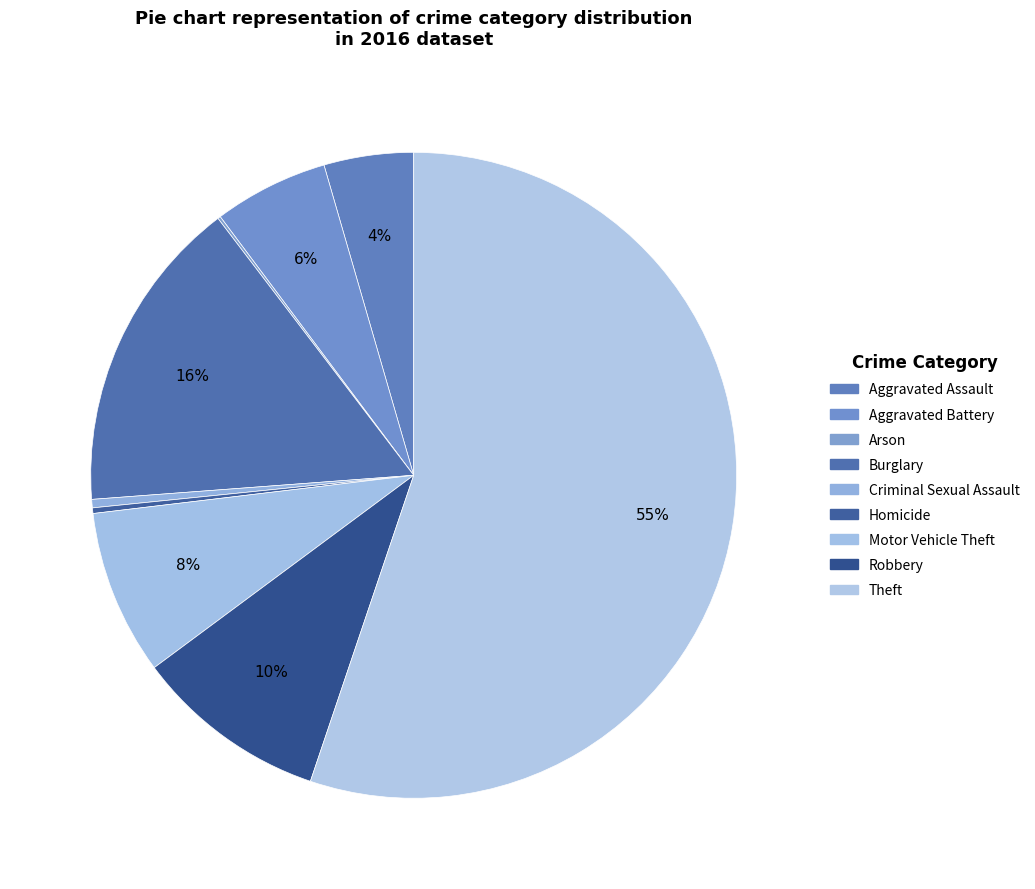

Which has a higher value, Criminal Sexual Assault or Theft?

Theft